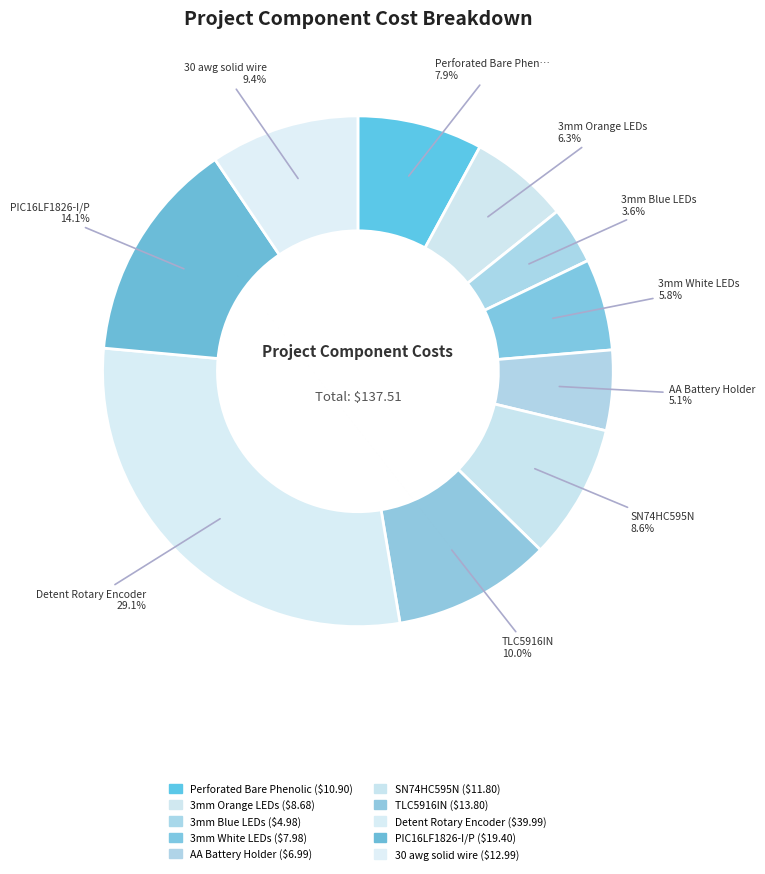

Does 30 awg solid wire represent more than half of the total?

No